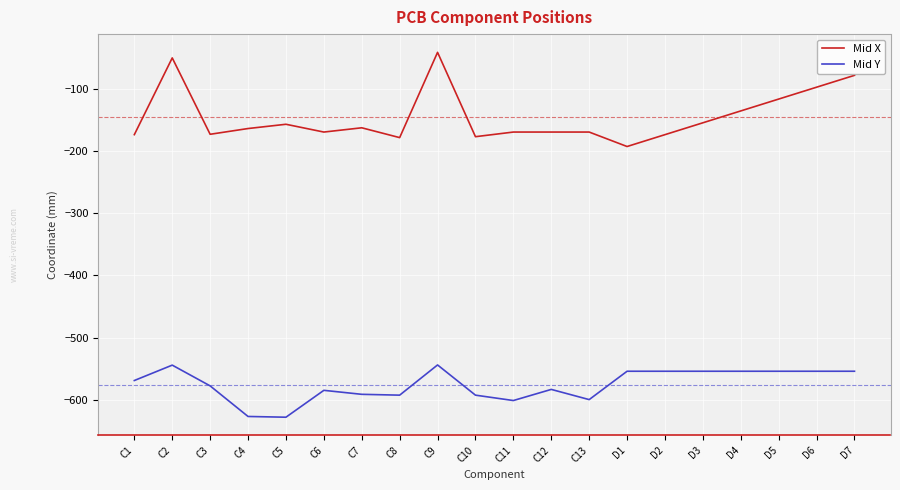

The Mid X series shows -104.3 at C7. True or false?

False